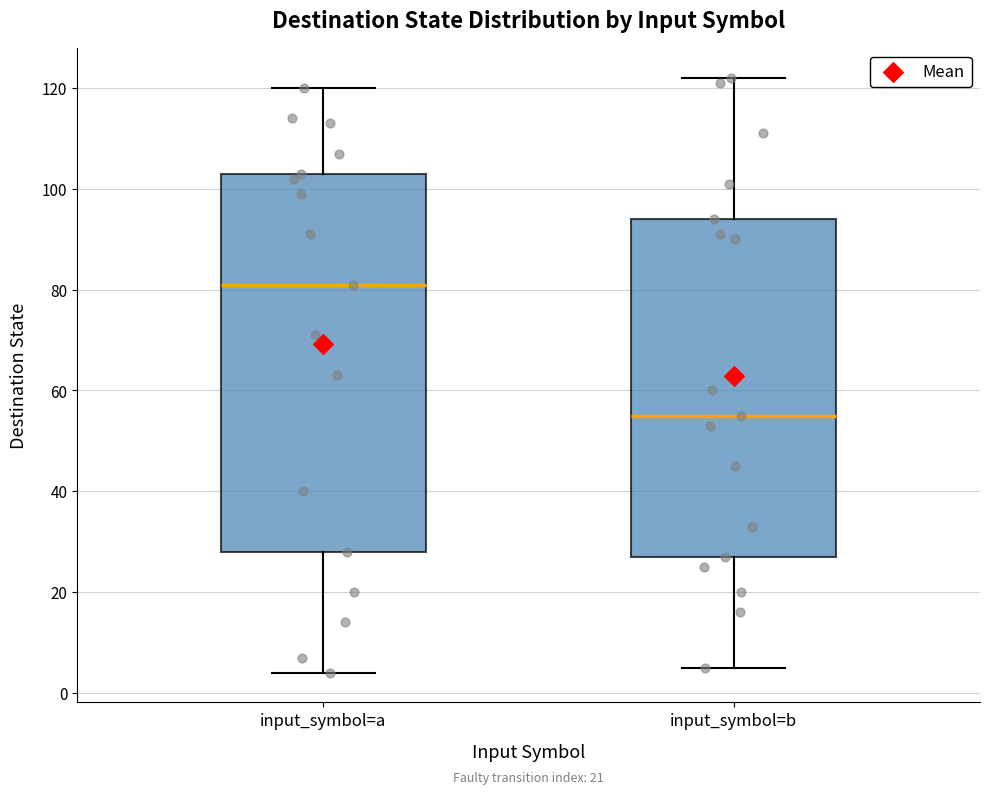

Which box's median line is the lowest?

input_symbol=b